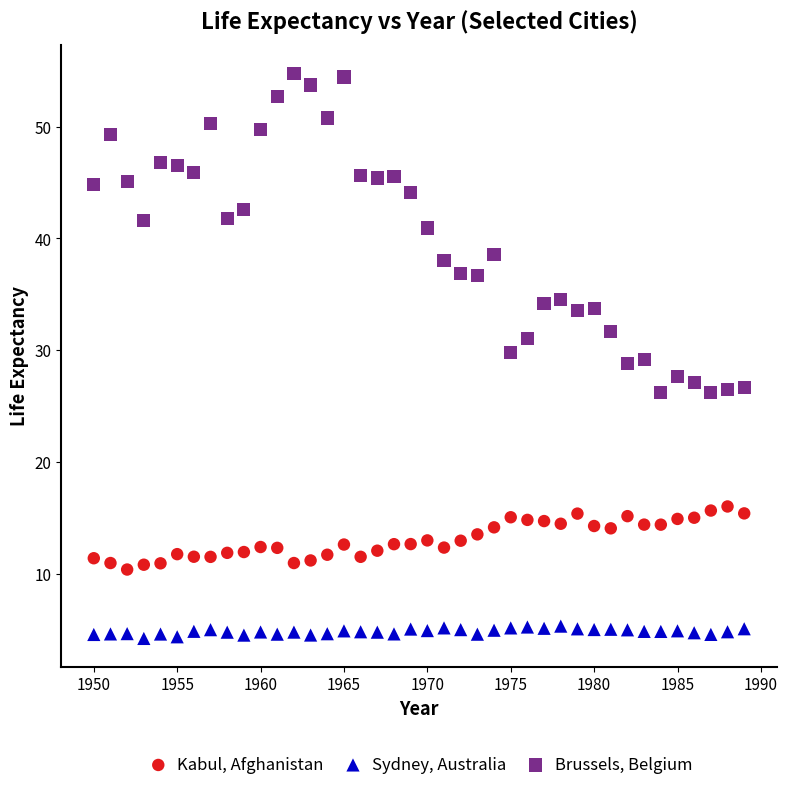

Which series reaches the minimum Y coordinate?

Sydney, Australia